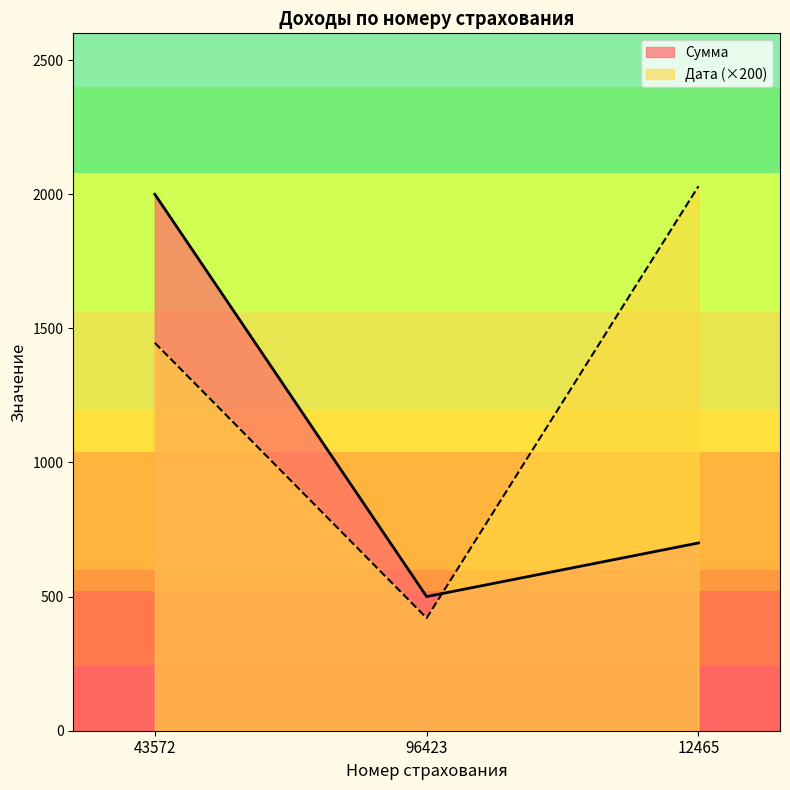

How many Дата values are between 420 and 2030?

3